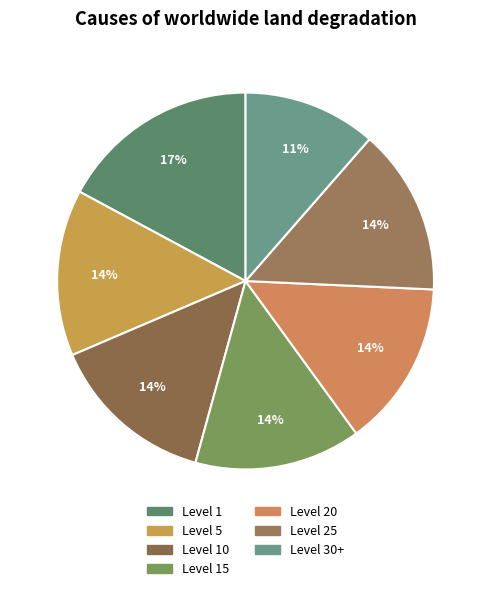

Count the number of slices in the pie.

7